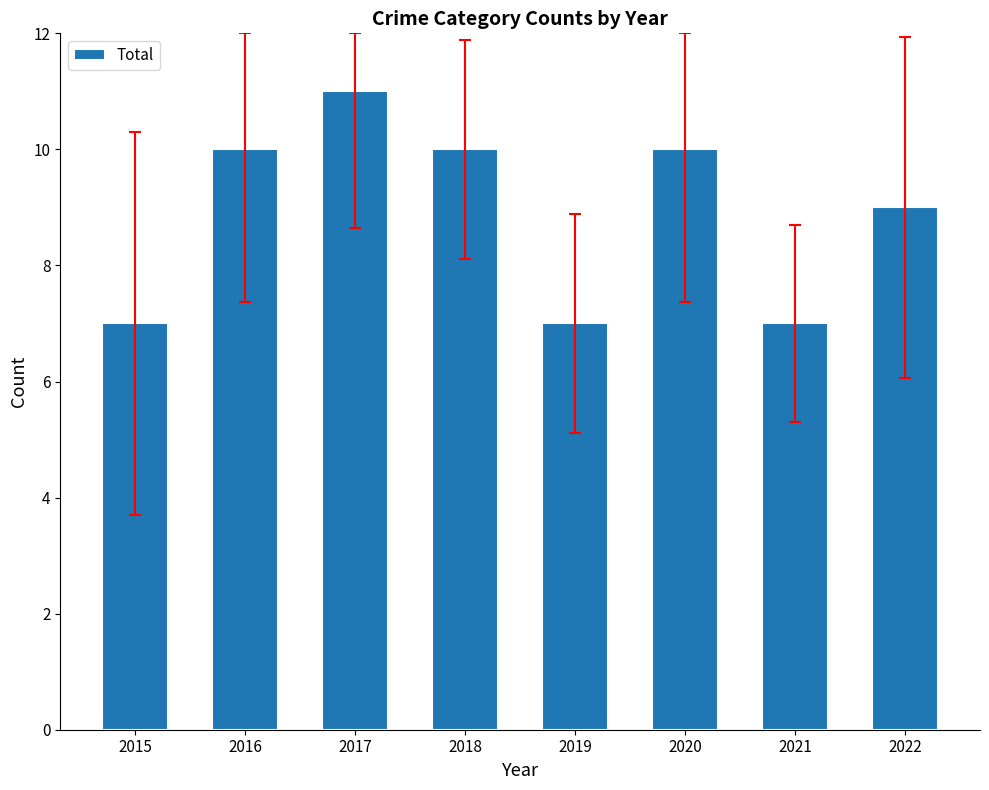

Which label corresponds to the largest value in the chart?

2017